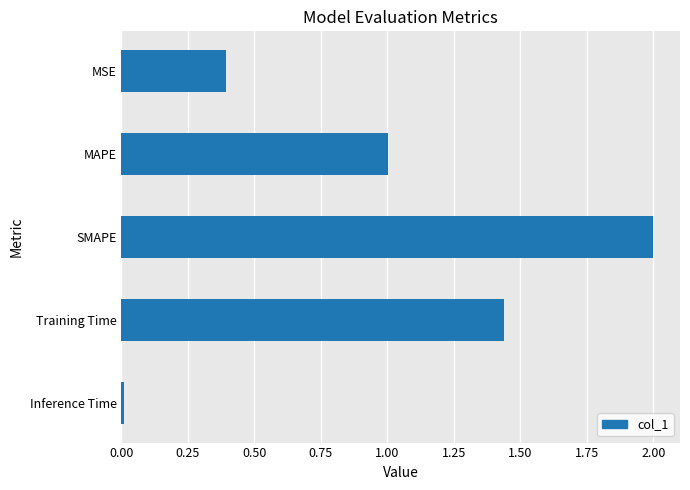

True or false: the data shows 2.1 at Training Time.

False